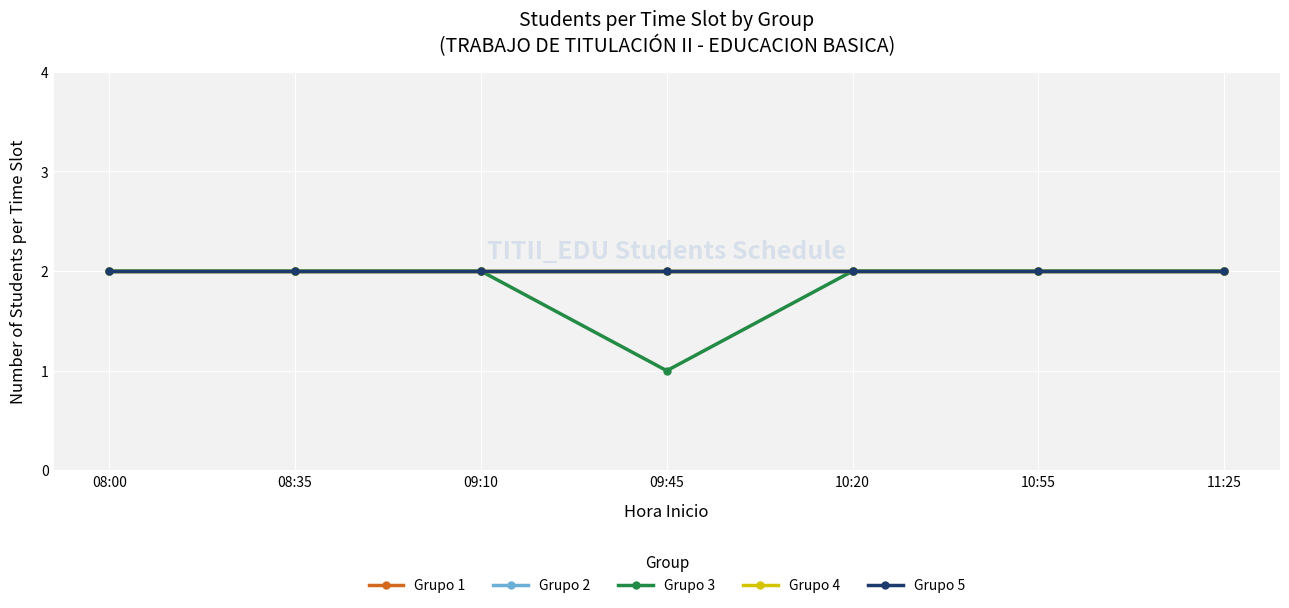

Between 09:45 and 08:35, which is larger?

09:45